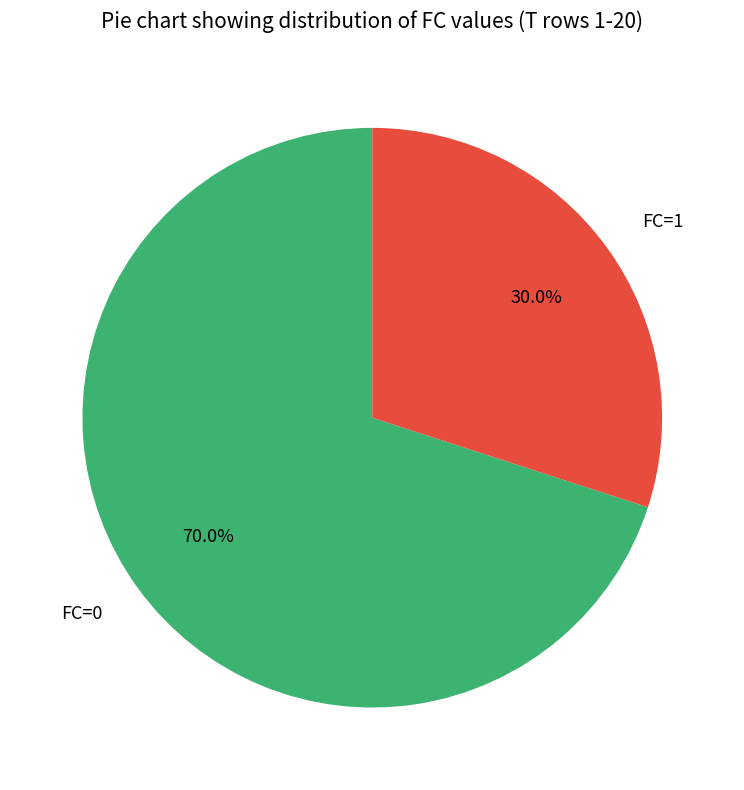

What percentage is the FC=0 slice, to the nearest percent?

70%